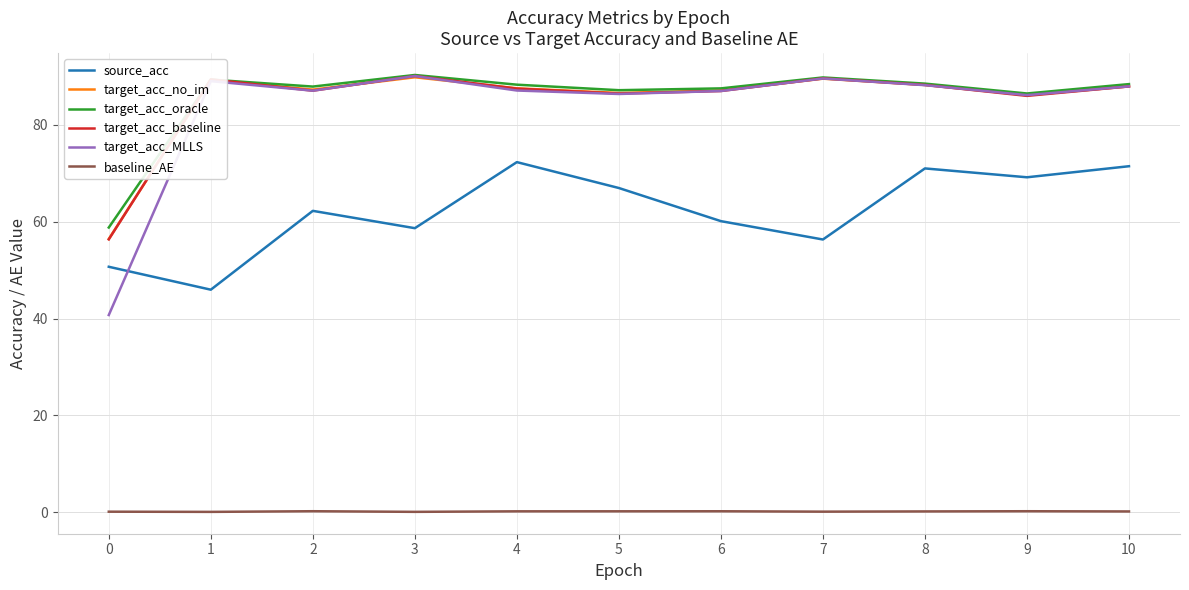

True or false: target_acc_no_im has a value of 87.1 at 6.

True